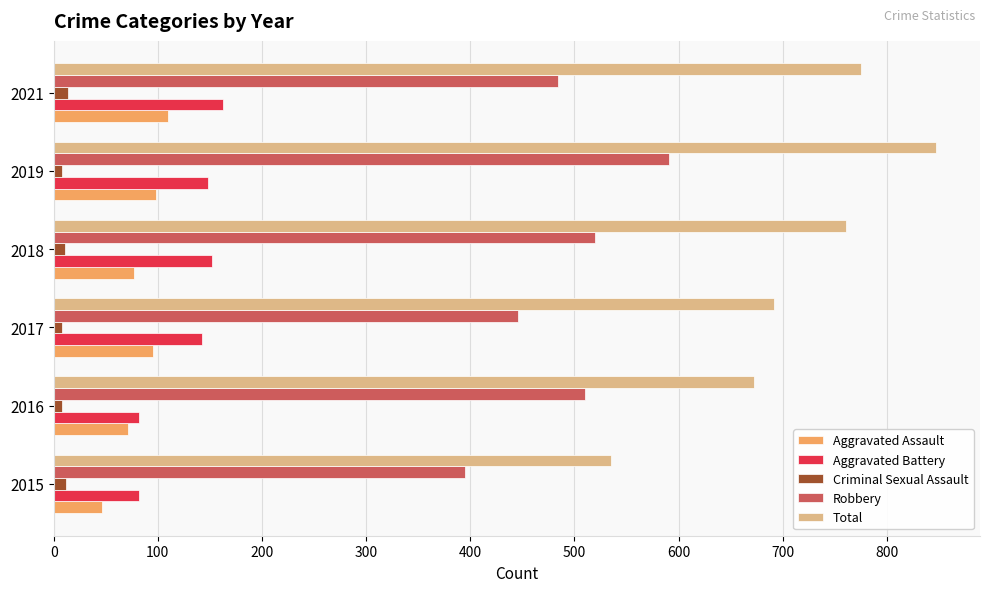

True or false: Robbery has a value of 691 at 2016.

False